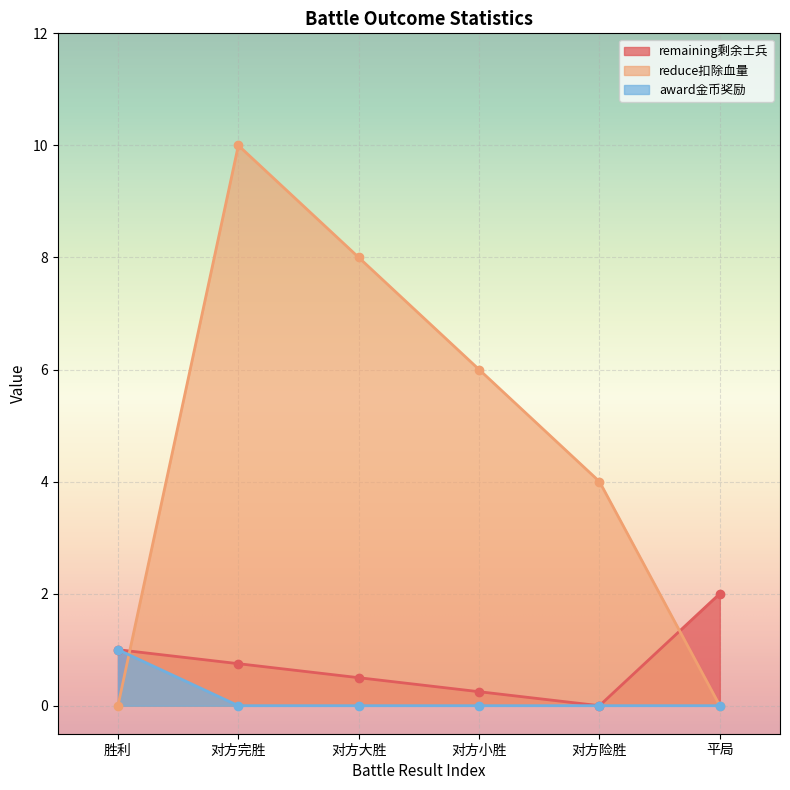

Which label corresponds to the smallest value in the chart?

对方险胜